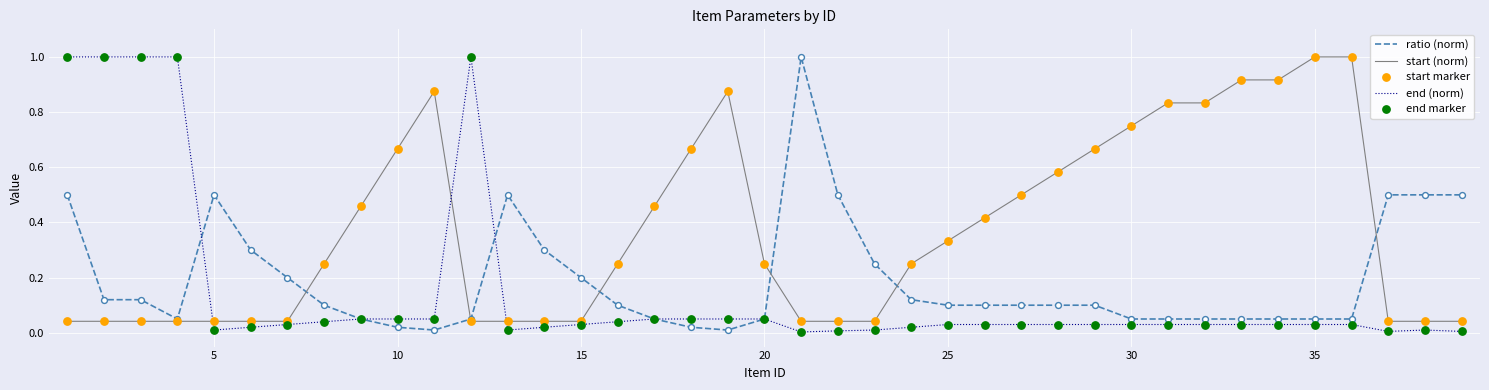

What is the maximum value shown in the chart?

1.0